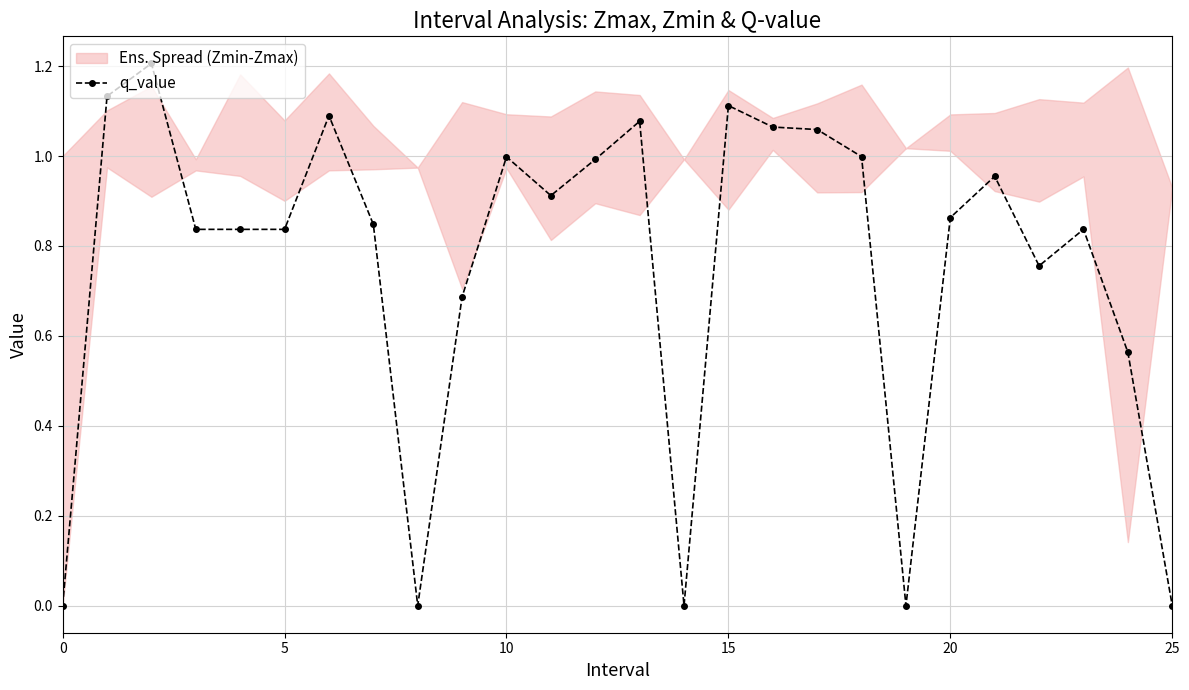

True or false: there are more than 1 points higher than both neighbors.

True